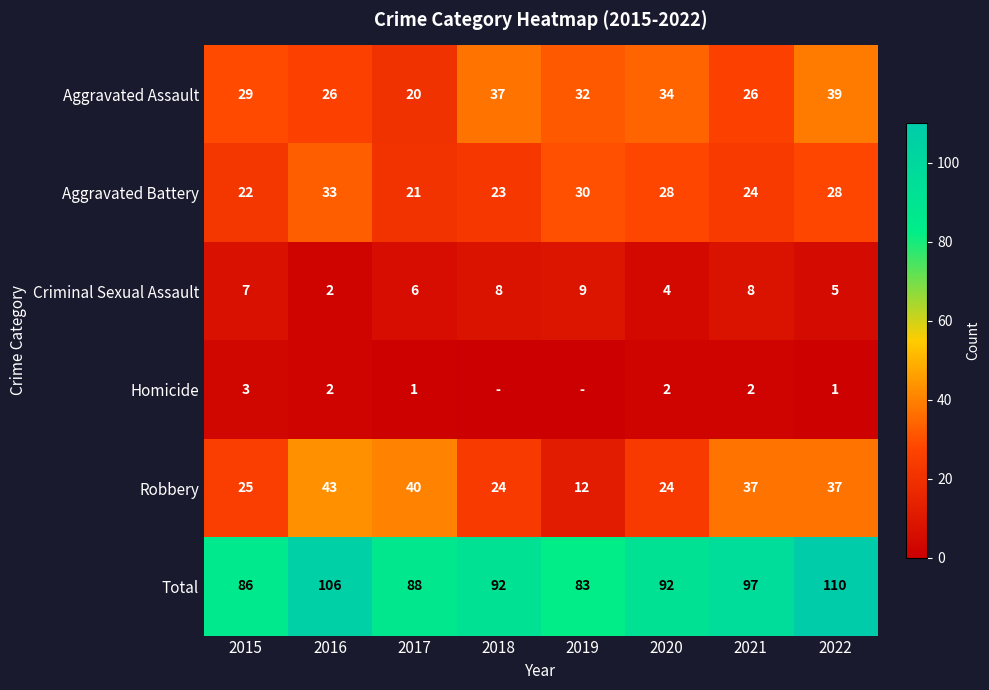

At which category is the sum across all series the highest?

2022